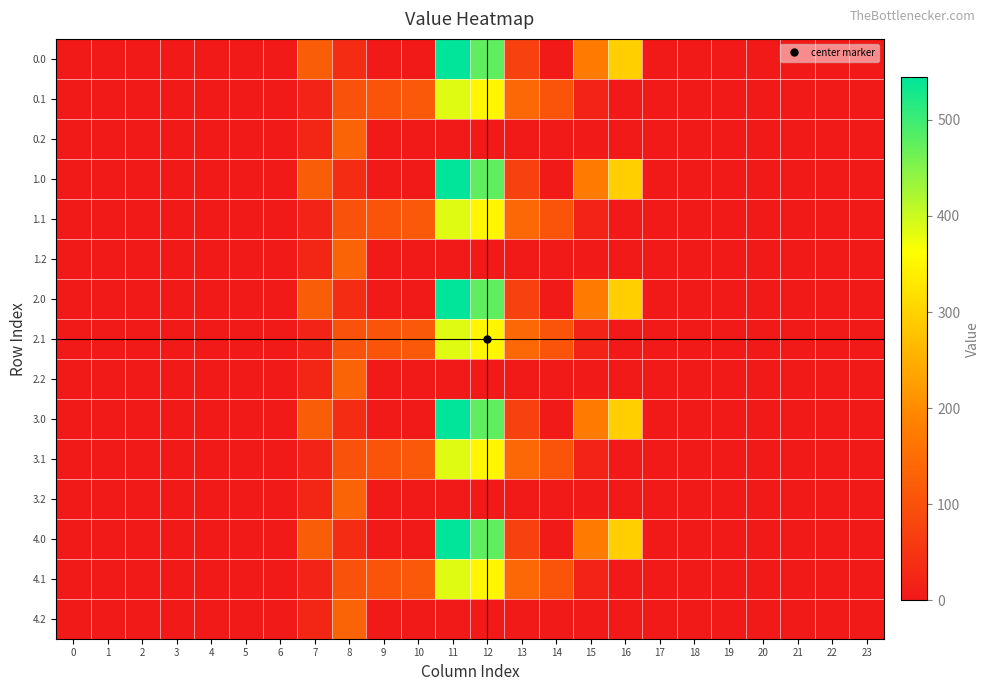

What is the total value across all series at 11?

4645.0